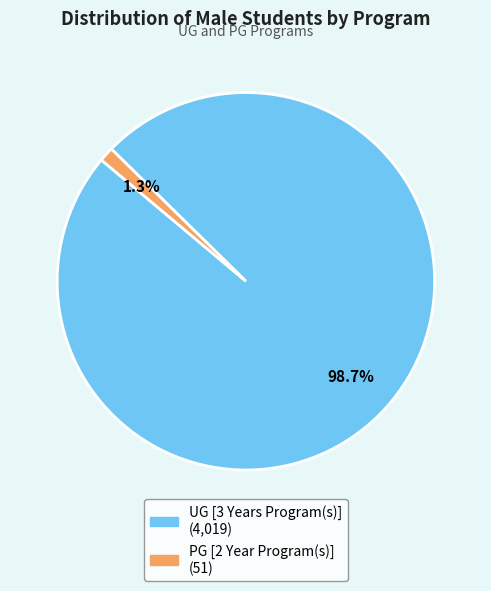

To the nearest percent, what is the average slice percentage?

50%